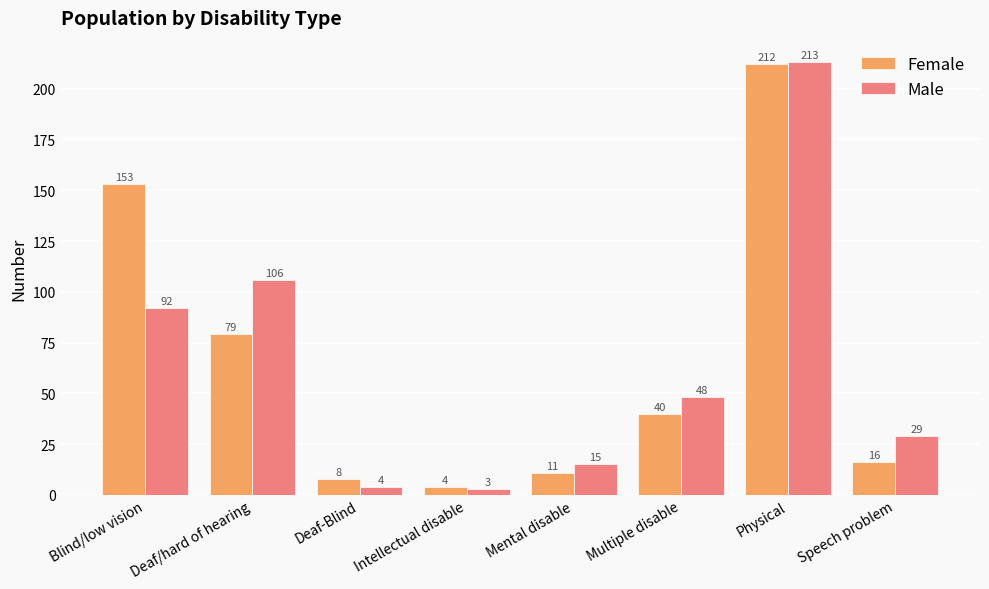

How many data points does each series have?

8